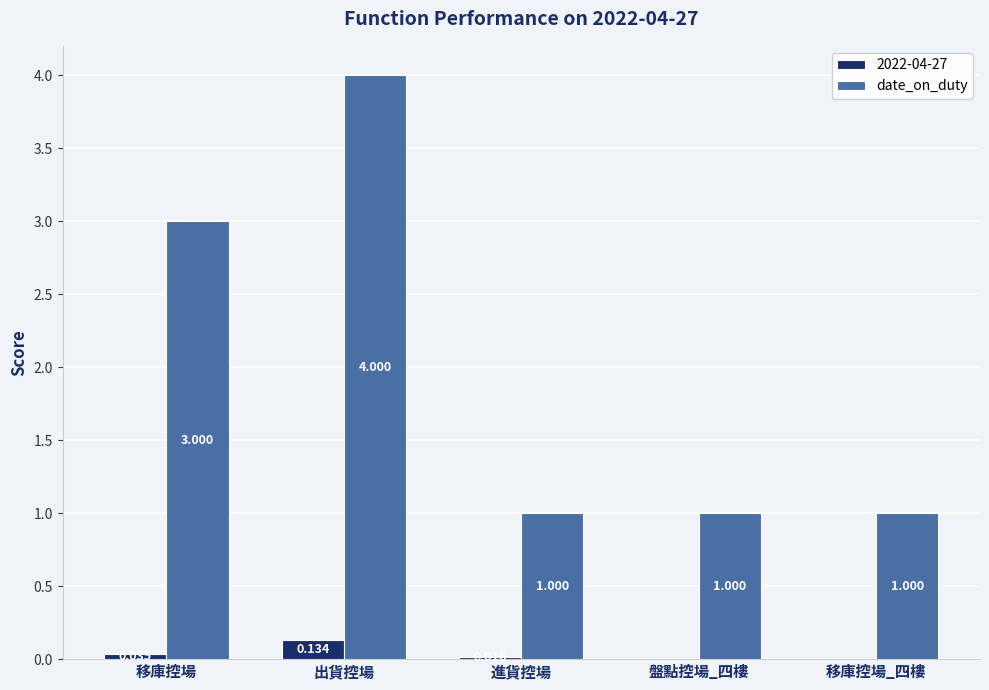

Which category has the highest value across all series?

出貨控場